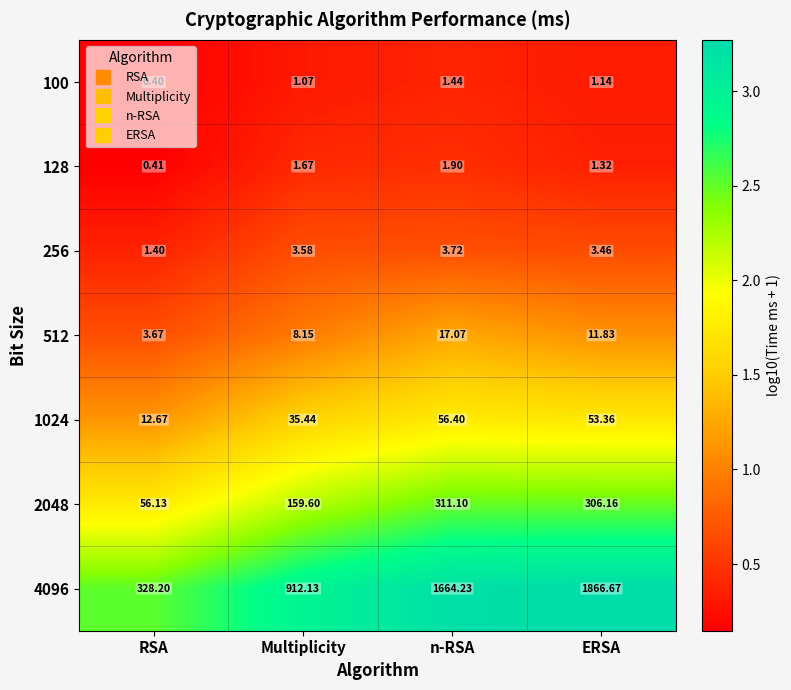

At which category is the sum across all series the highest?

ERSA